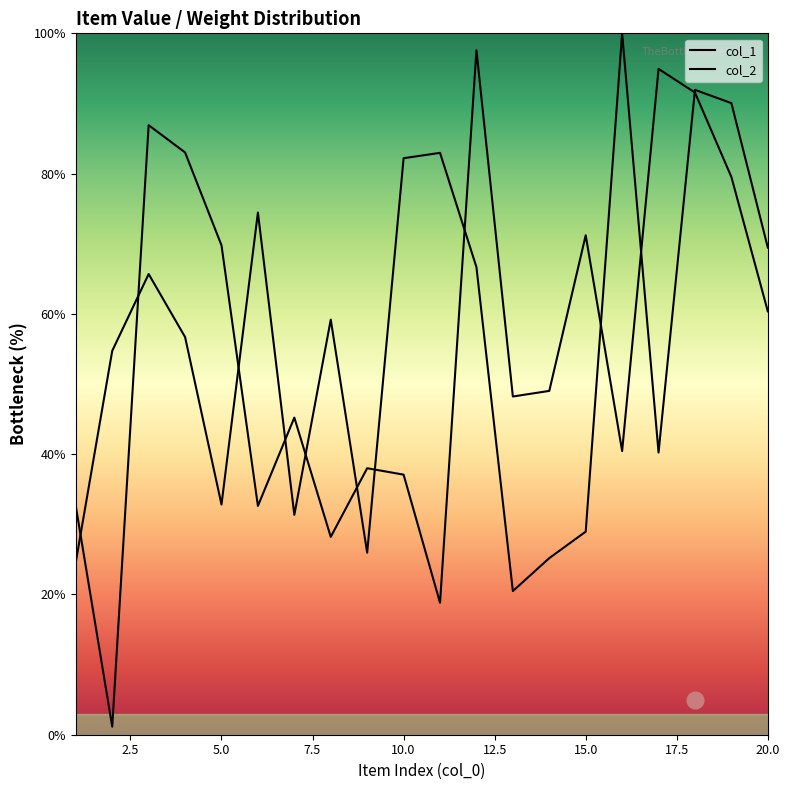

Which series has the largest total across all categories?

col_2